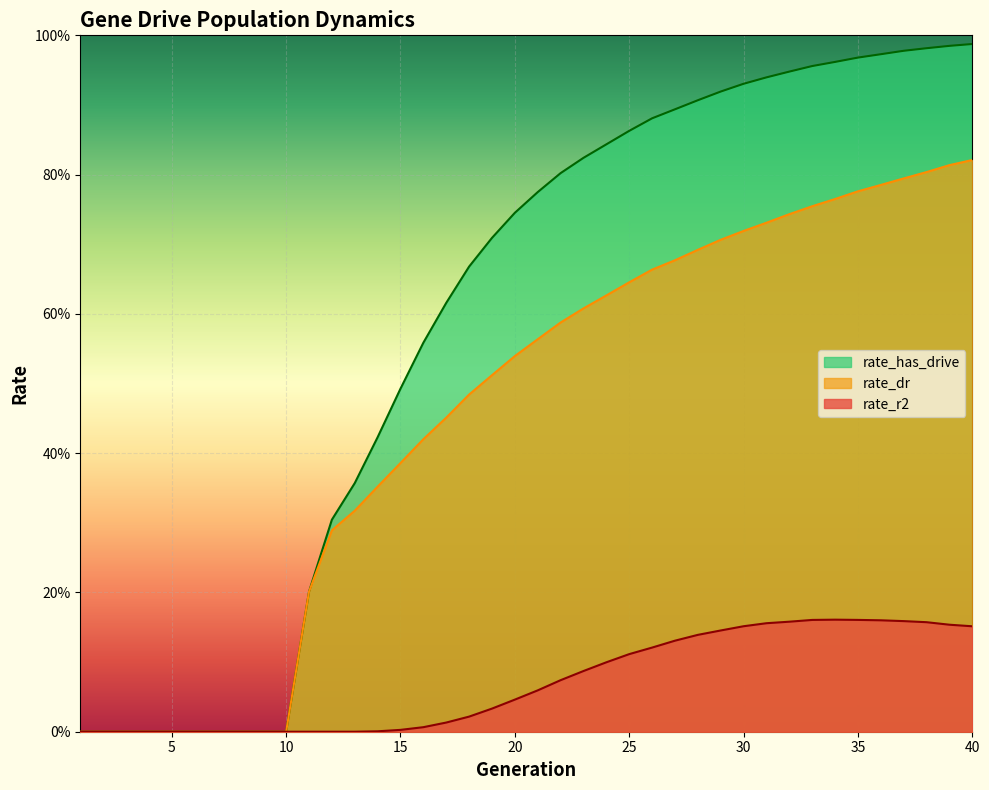

How many lines are shown in the chart?

3